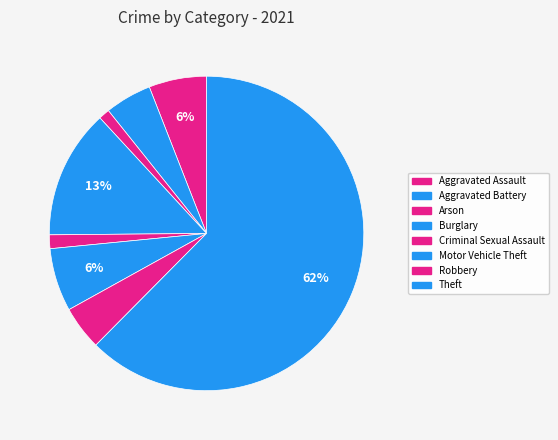

What is the change in value from Motor Vehicle Theft to Theft?

+198